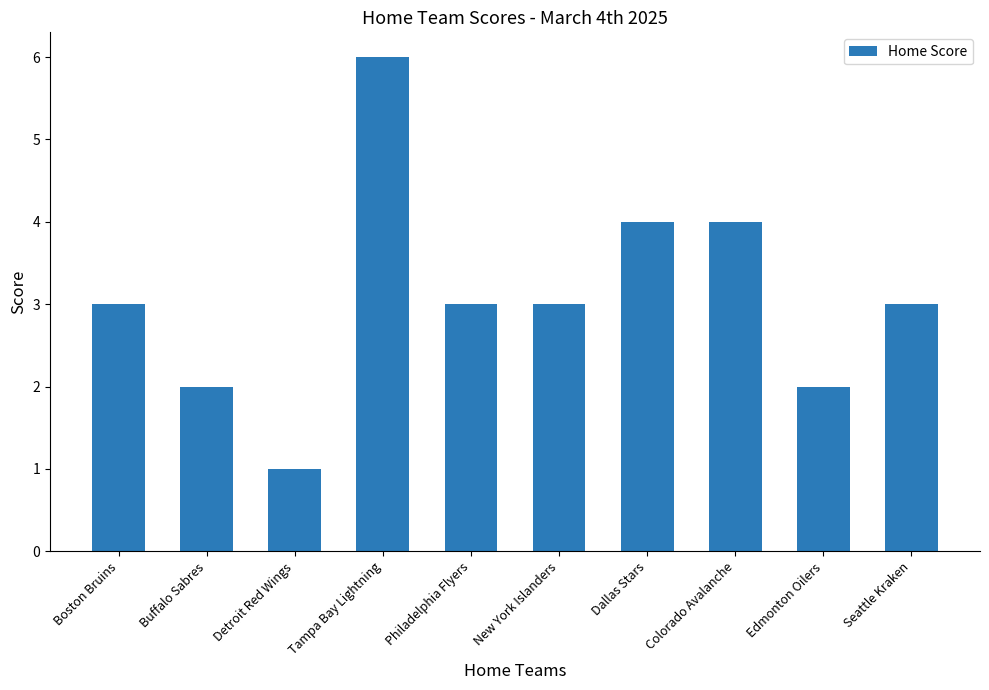

Which category has the lowest value across all series?

Detroit Red Wings